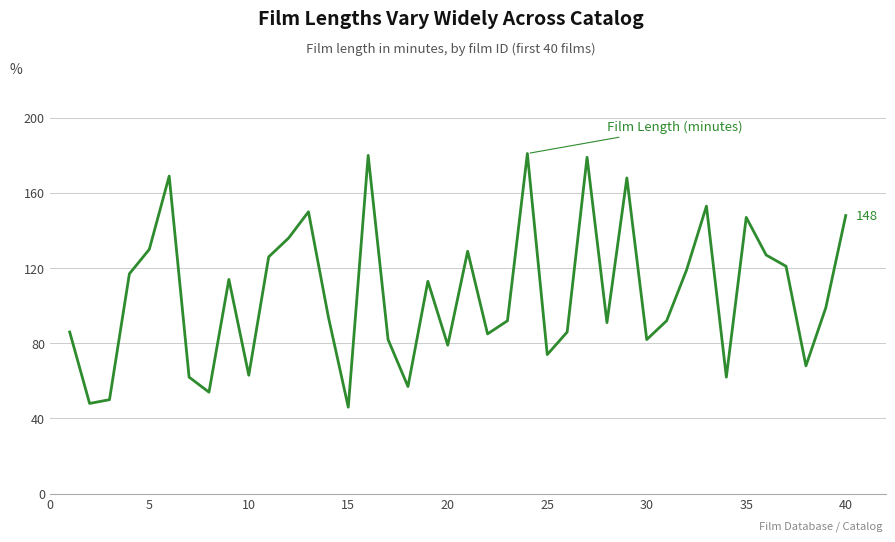

What is the difference between the maximum and minimum values?

135